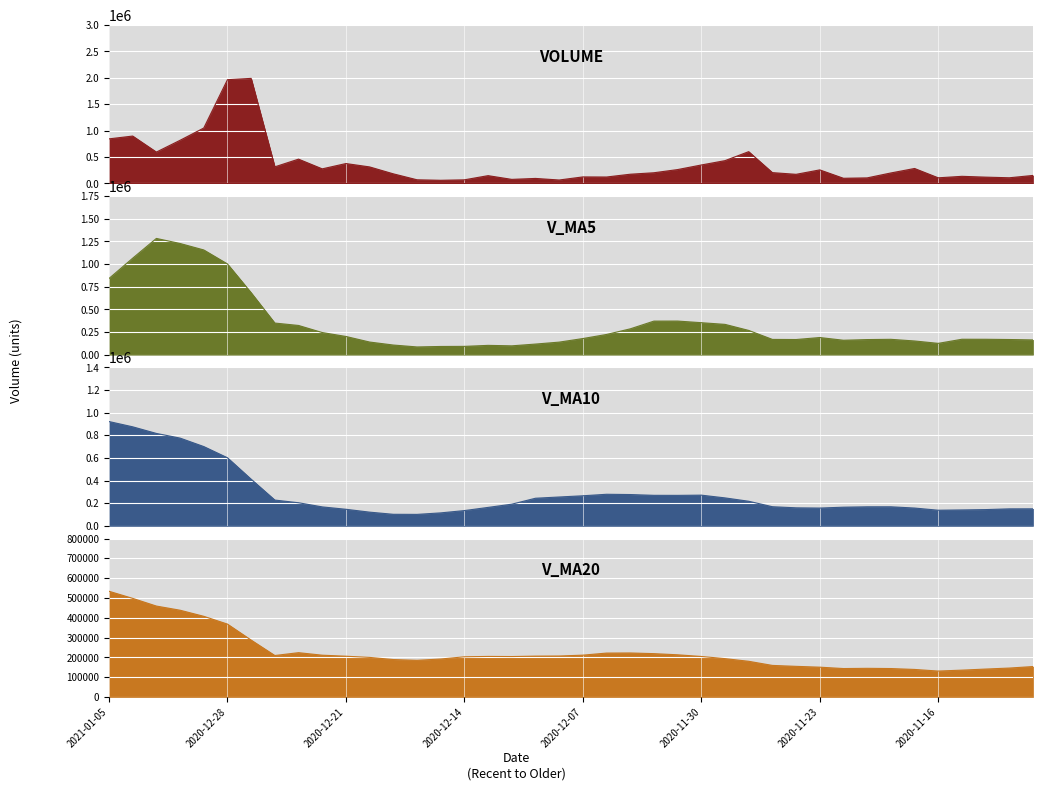

The value of v_ma20 at 2020-12-23 is 389954.2. True or false?

False